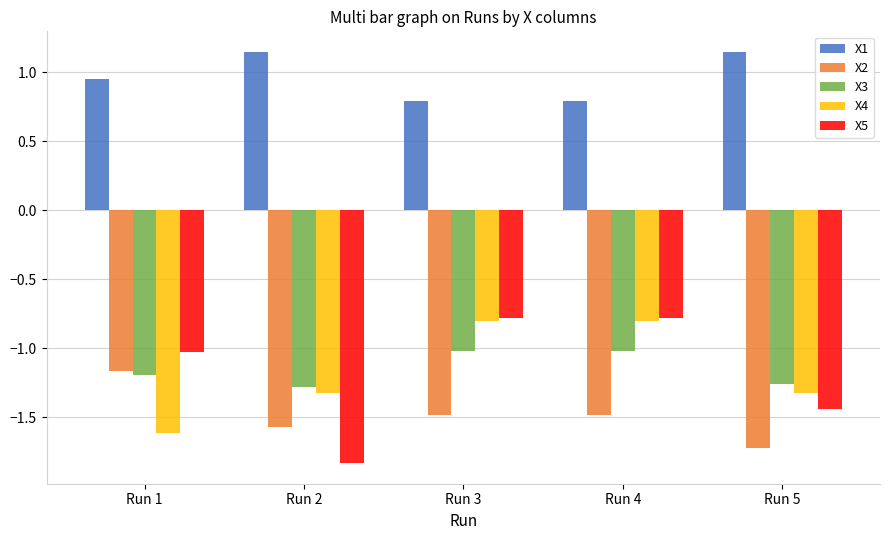

The X5 series shows -0.7 at Run 1. True or false?

False